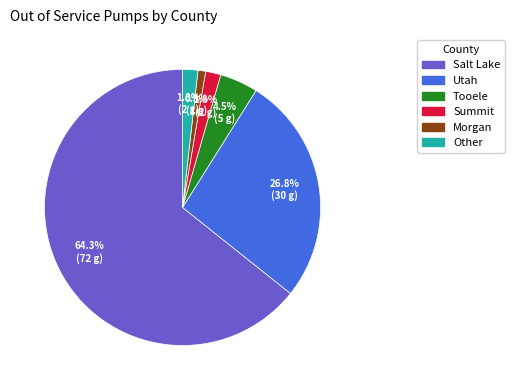

Which slice is the largest?

Salt Lake